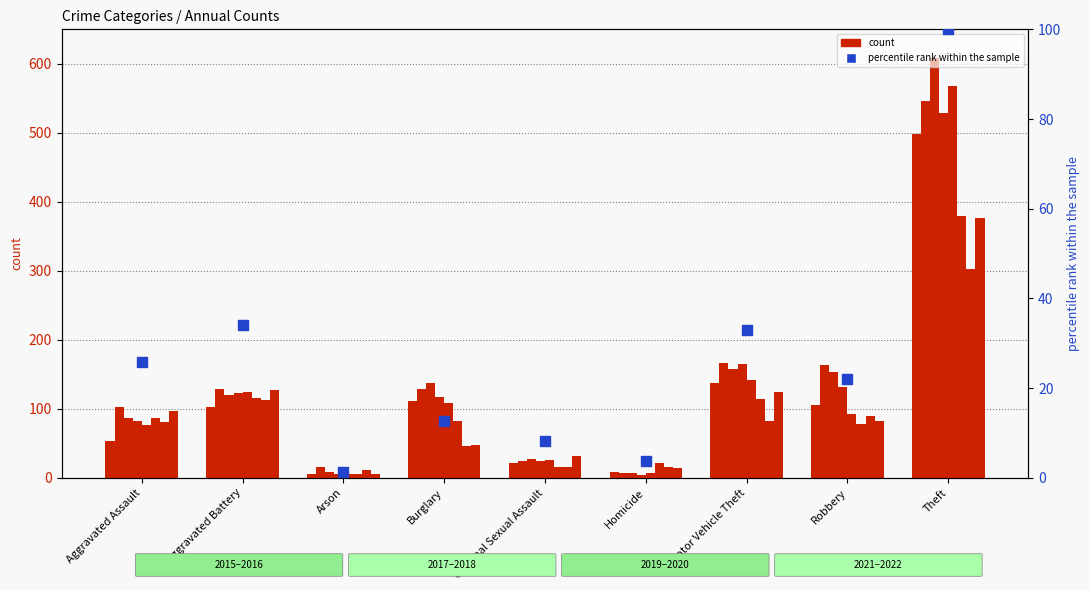

What is the change in value from Burglary to Robbery?

+9.3